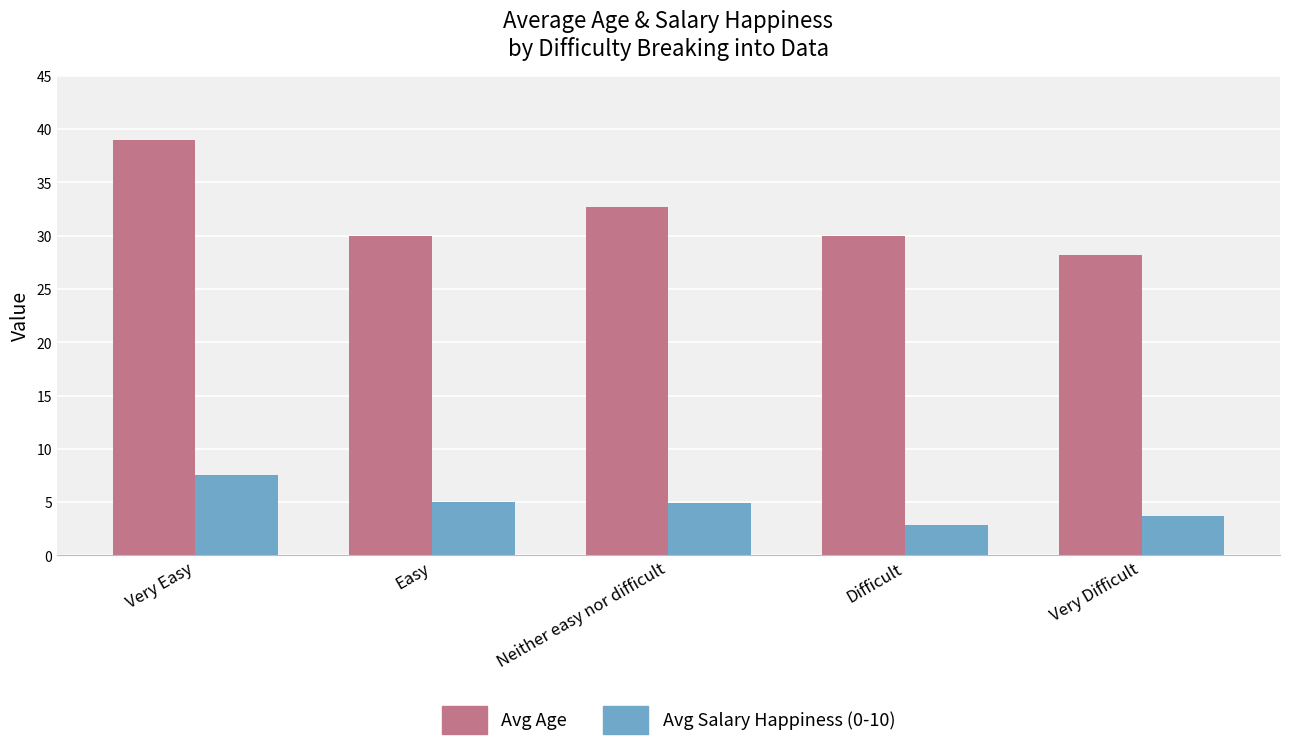

What is the total value across all series at Very Difficult?

31.9